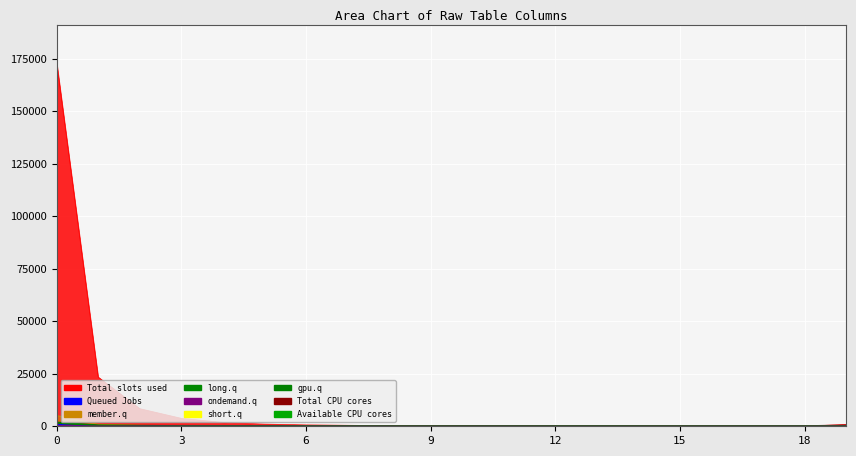

What is the greatest value displayed?

1599